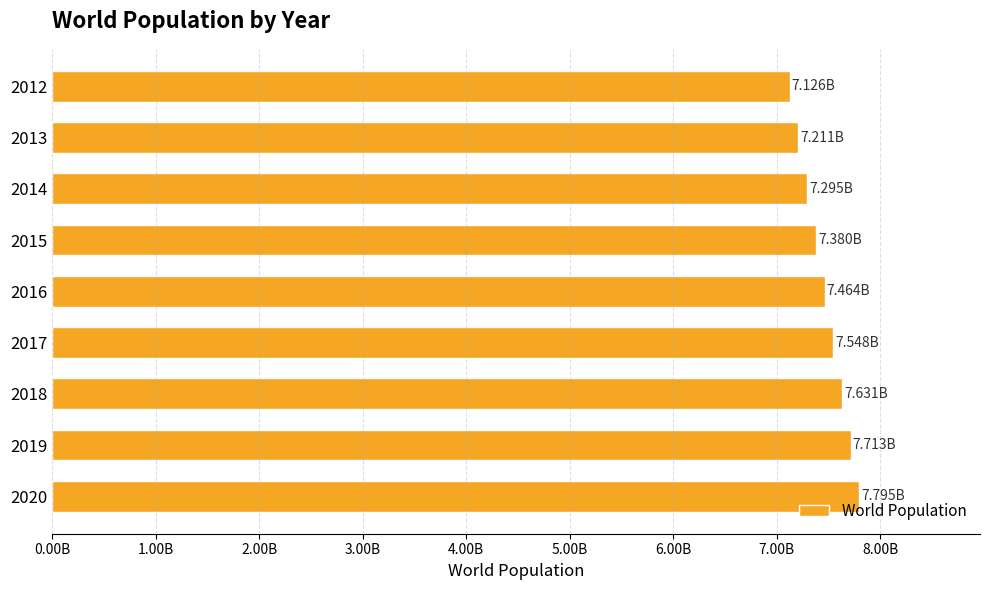

What is the sum of all values?

67162736792